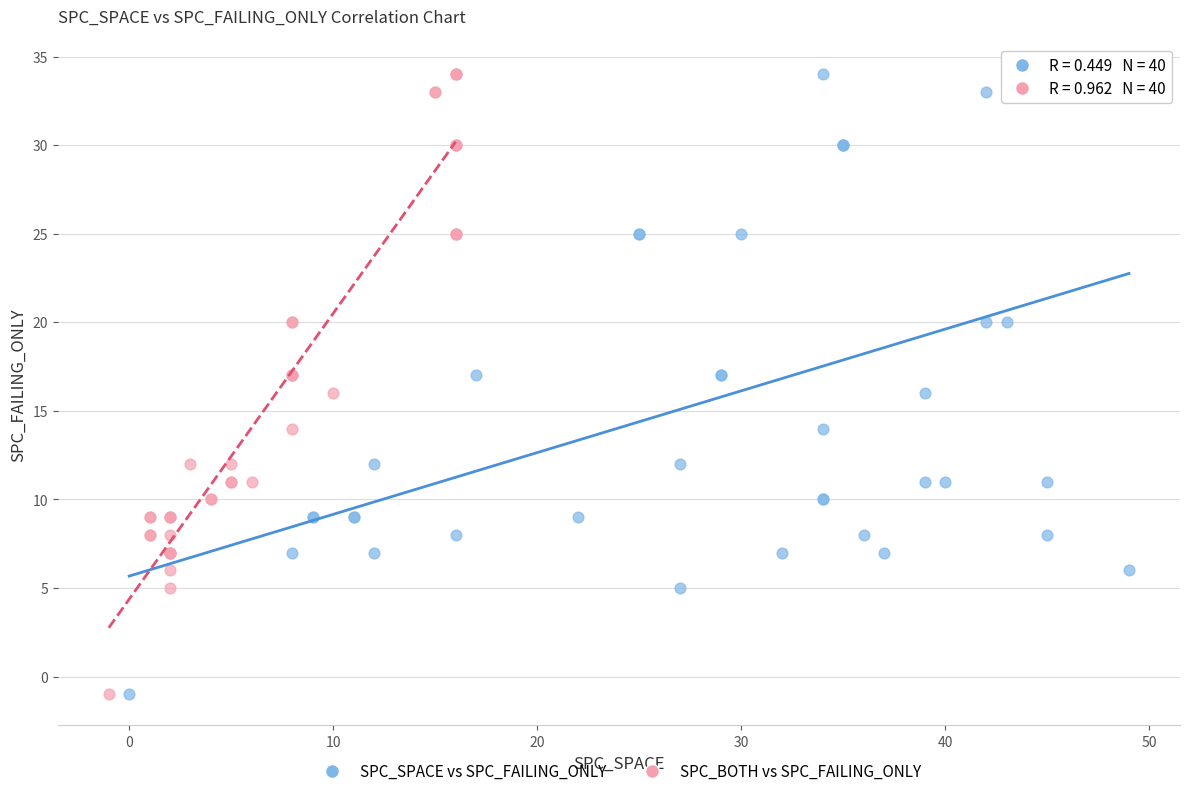

What are all the series names shown in the legend?

SPC_SPACE vs SPC_FAILING_ONLY, SPC_BOTH vs SPC_FAILING_ONLY